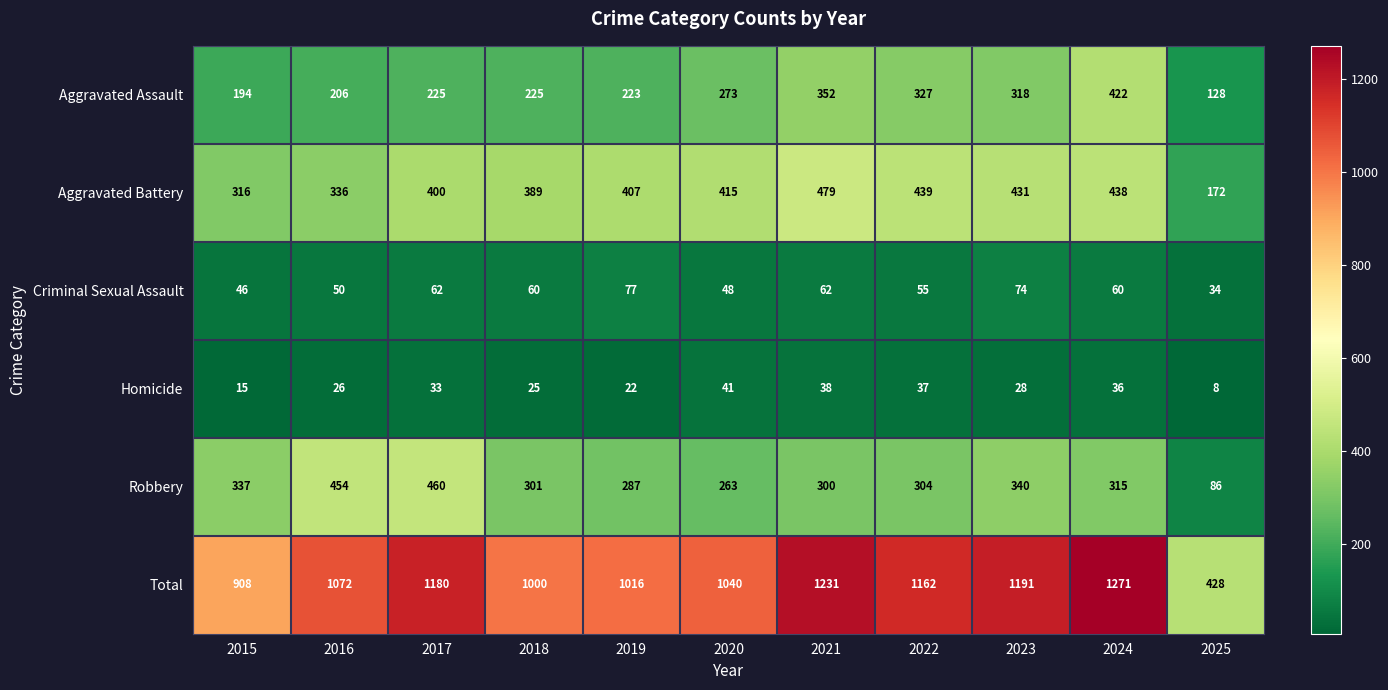

Between 2021 and 2022, which series saw the biggest shift?

Total